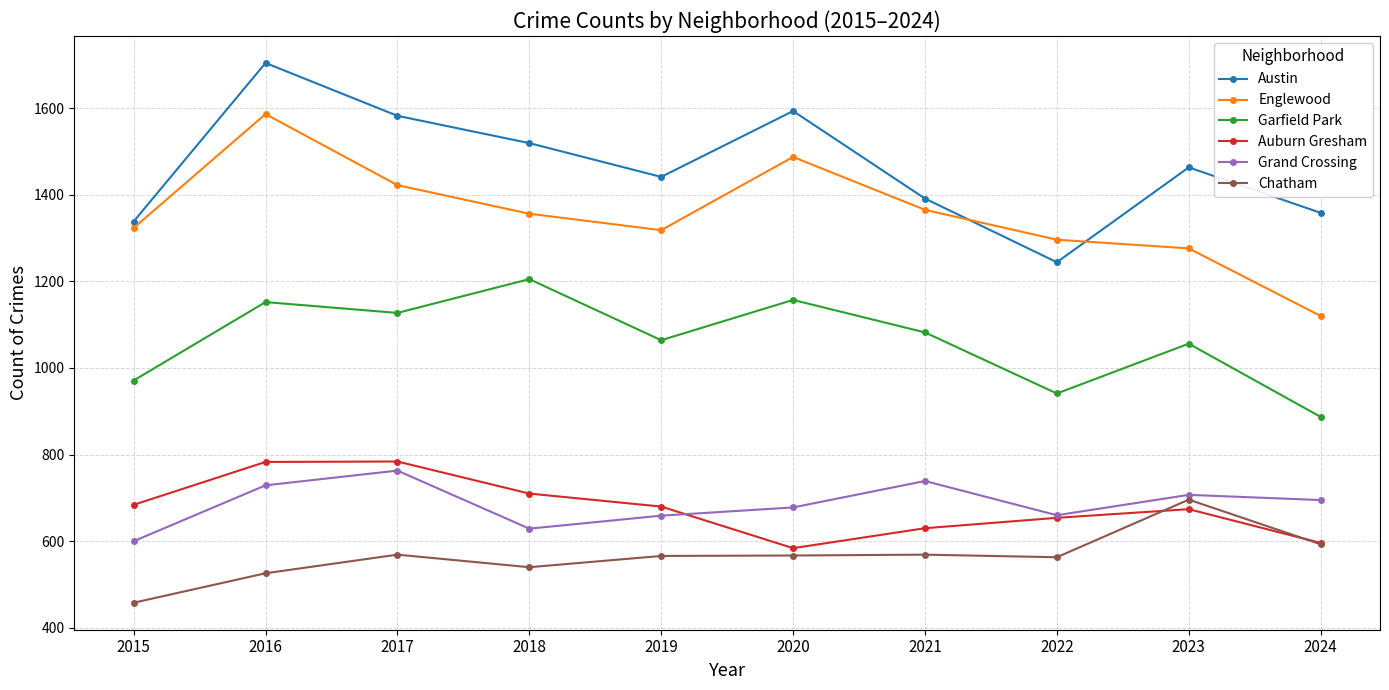

What is the difference between the maximum and second lowest values in the Grand Crossing series?

134